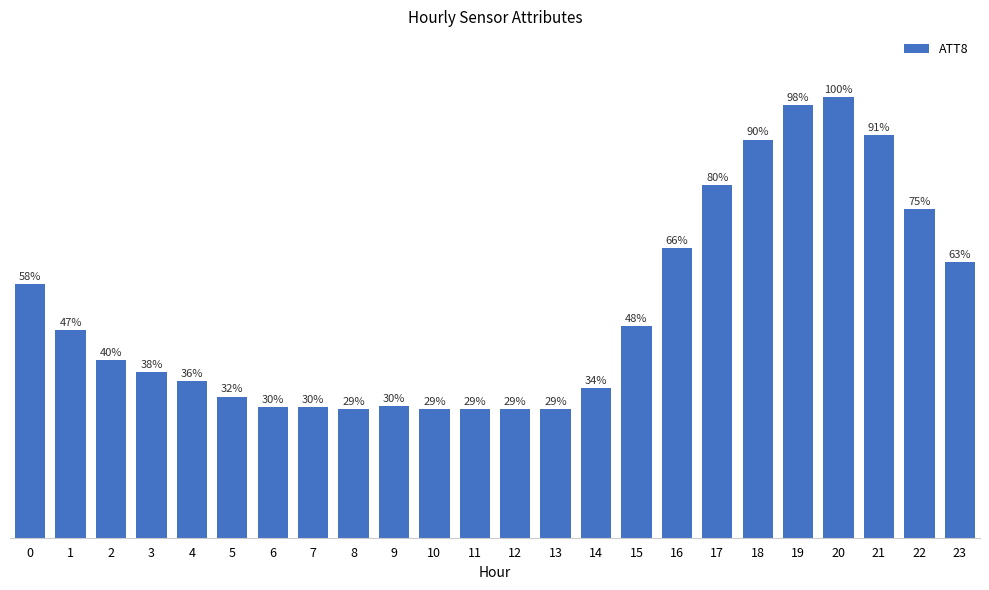

What is the value of the 22nd bar from the left?

38200